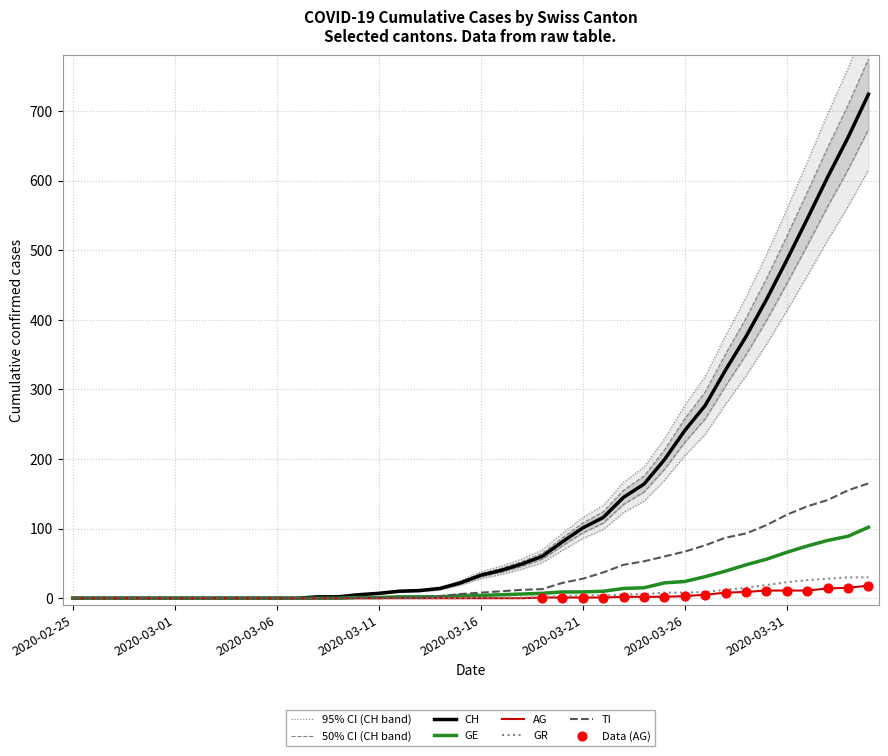

Which series reaches the minimum Y coordinate?

CH